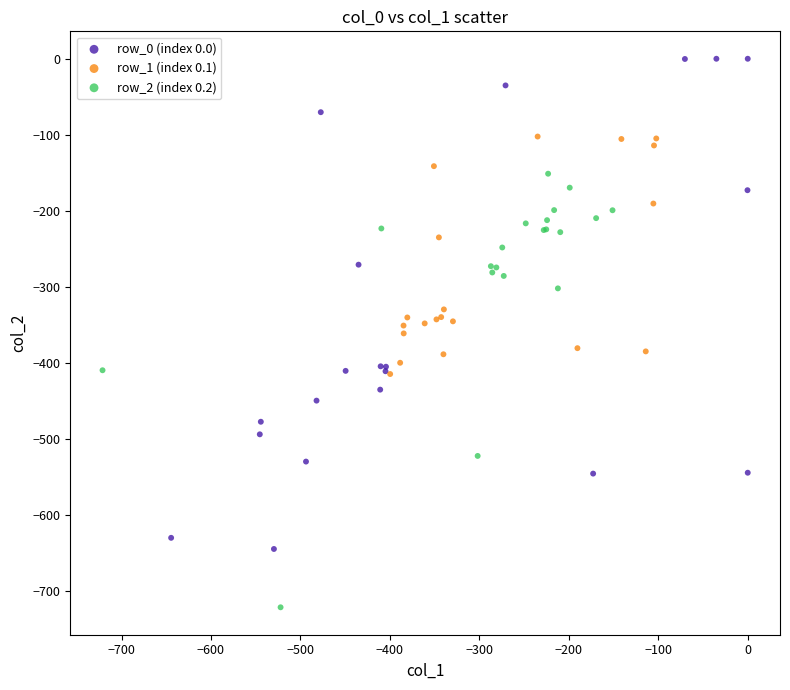

Which series has the widest spread of Y values?

row_0 (index 0.0)